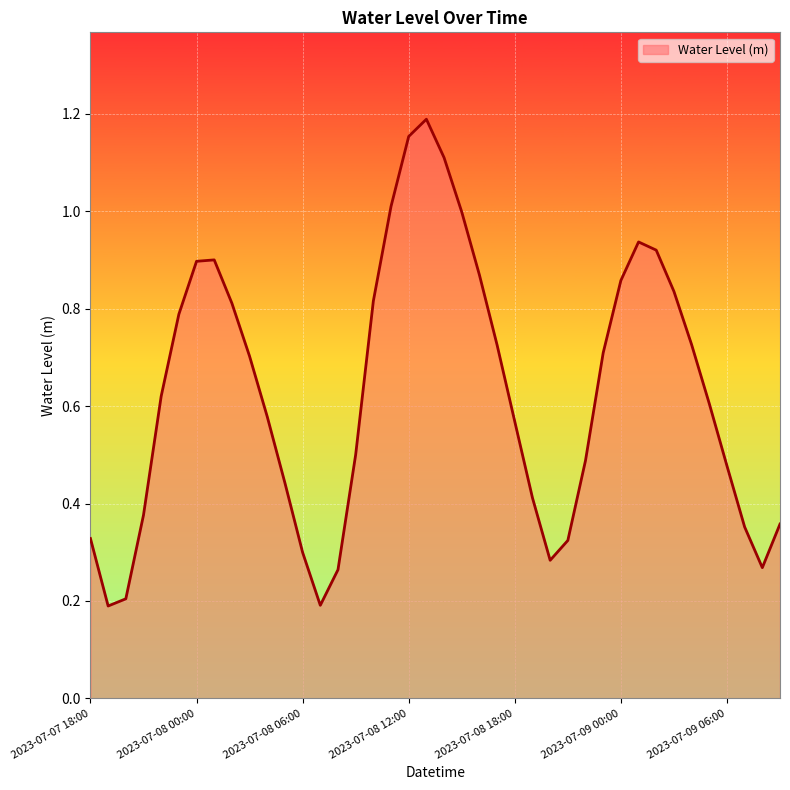

Where is the first local minimum?

2023-07-07 19:00